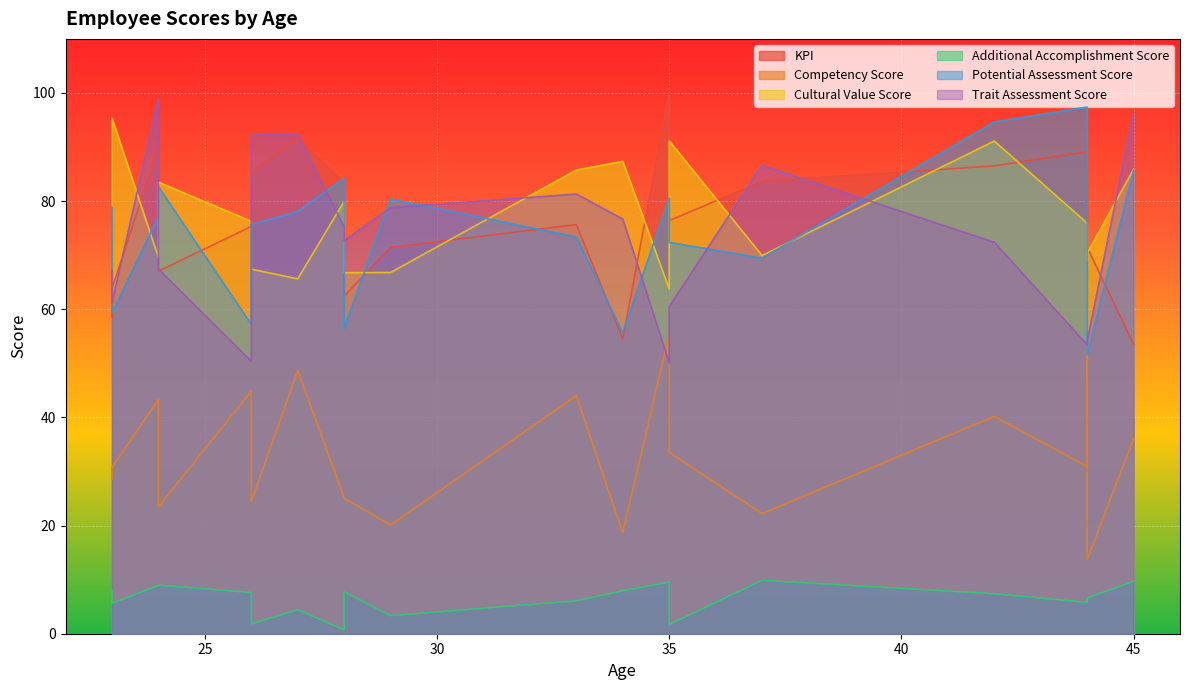

What is the value of the Competency Score point at the 12th from the left?

18.7